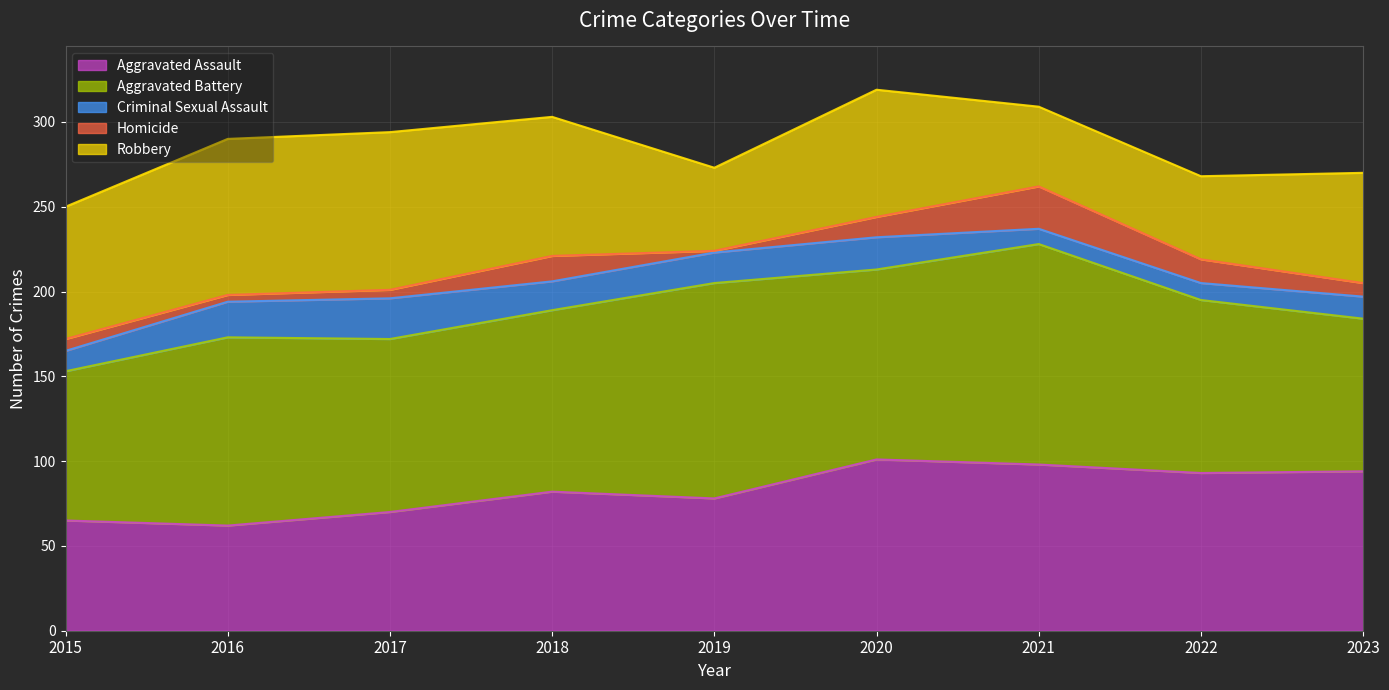

Reading right to left, transcribe all the data shown in this chart.

Aggravated Assault: 2023=94	2022=93	2021=98	2020=101	2019=78	2018=82	2017=70	2016=62	2015=65
Aggravated Battery: 2023=90	2022=102	2021=130	2020=112	2019=127	2018=107	2017=102	2016=111	2015=88
Criminal Sexual Assault: 2023=13	2022=10	2021=9	2020=19	2019=18	2018=17	2017=24	2016=21	2015=12
Homicide: 2023=8	2022=14	2021=25	2020=12	2019=1	2018=15	2017=5	2016=4	2015=7
Robbery: 2023=65	2022=49	2021=47	2020=75	2019=49	2018=82	2017=93	2016=92	2015=78